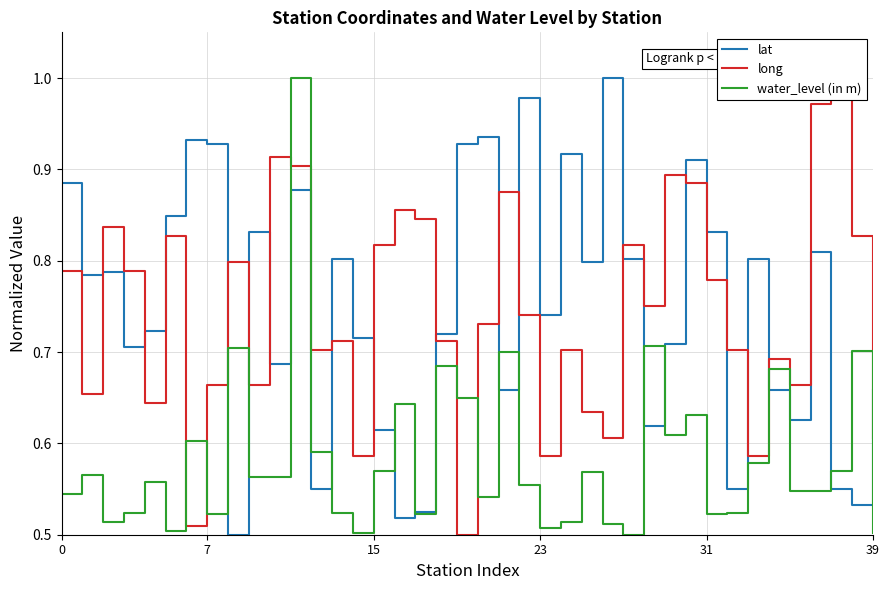

Does the chart have visible grid lines?

Yes